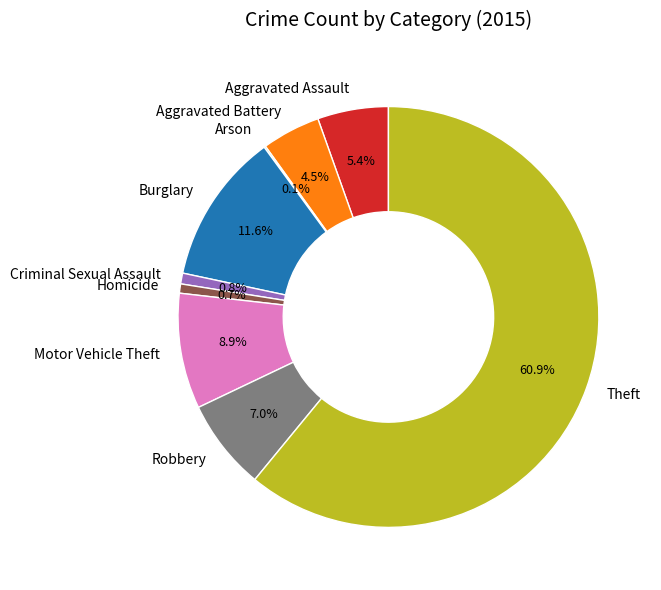

Which category has the biggest portion of the pie?

Theft